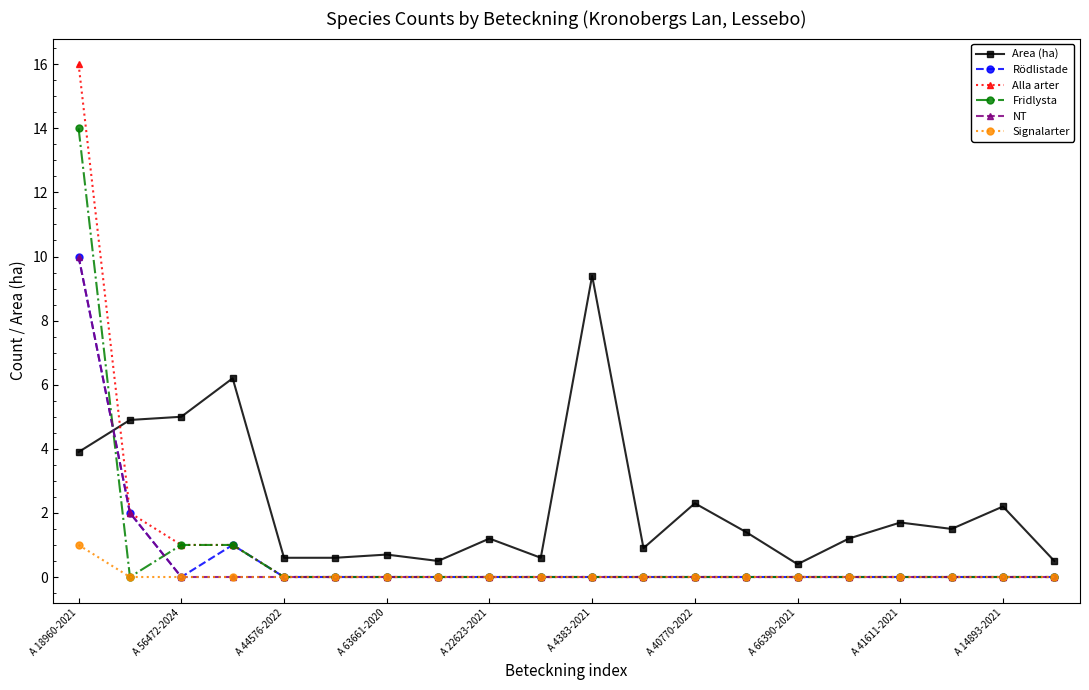

Which series has the widest spread of values?

Alla arter